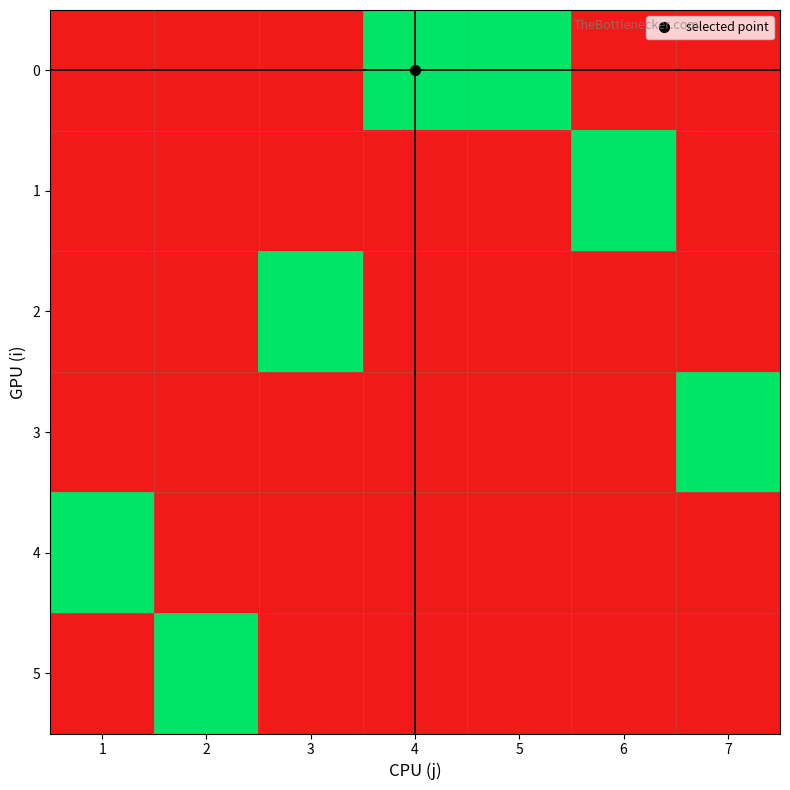

What is the maximum value shown in the chart?

1